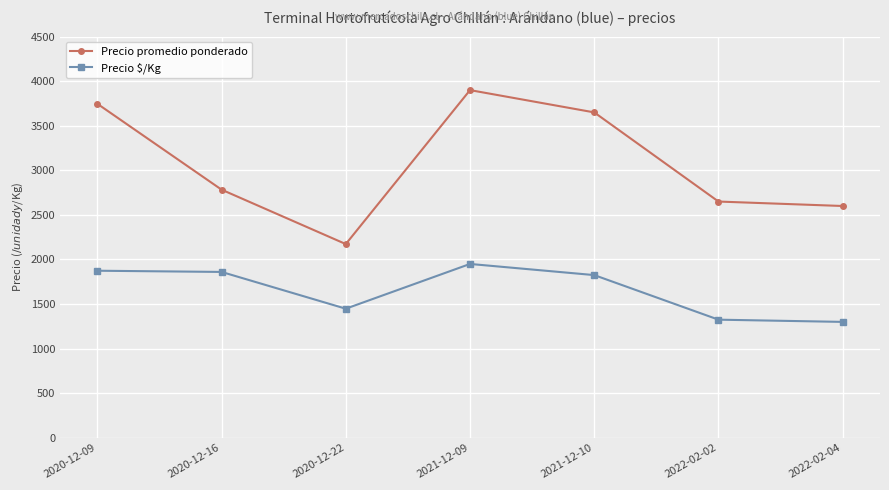

True or false: Precio $/Kg has a value of 1874.0 at 2020-12-09.

True